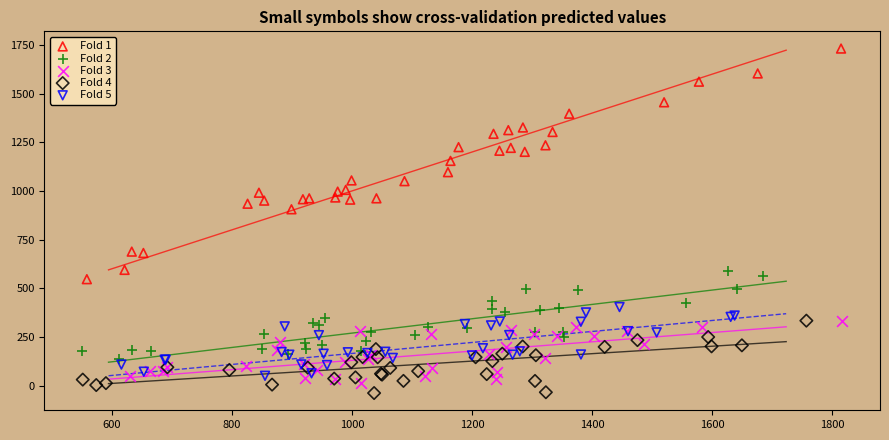

Which series has the widest spread of Y values?

Fold 1